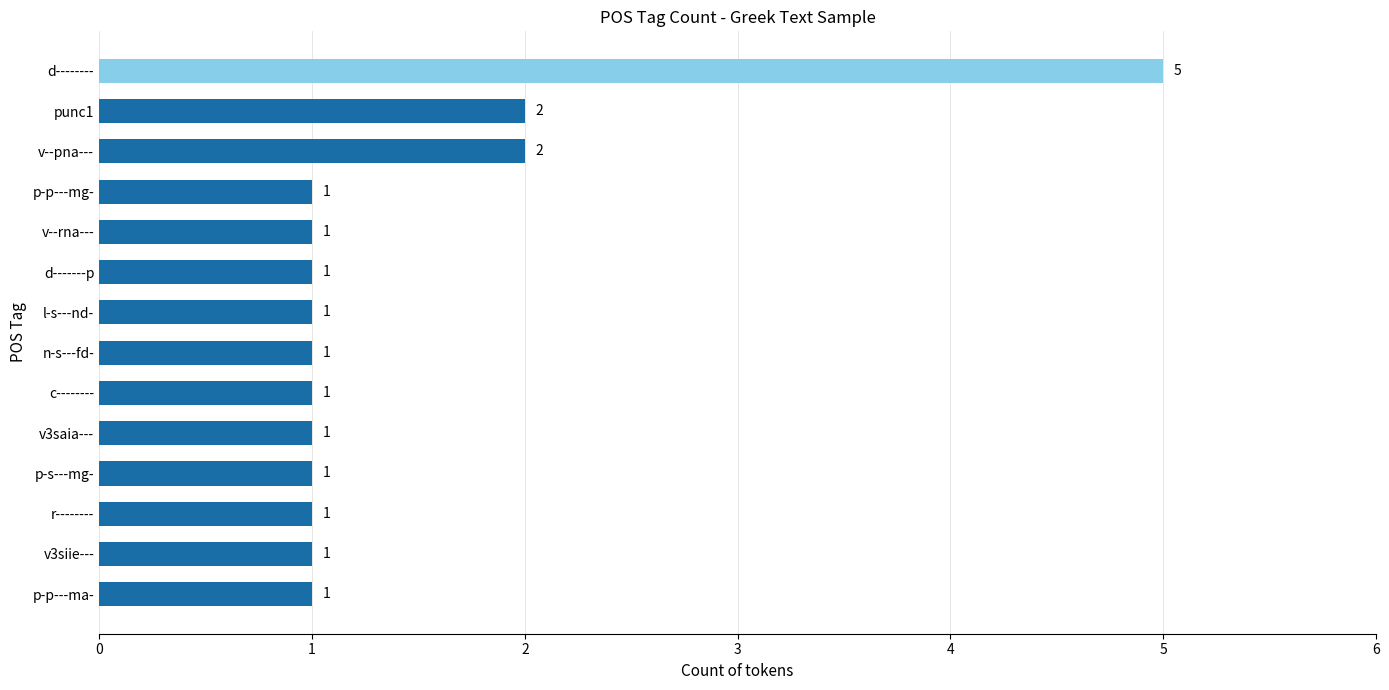

Between c-------- and d--------, which is larger?

d--------